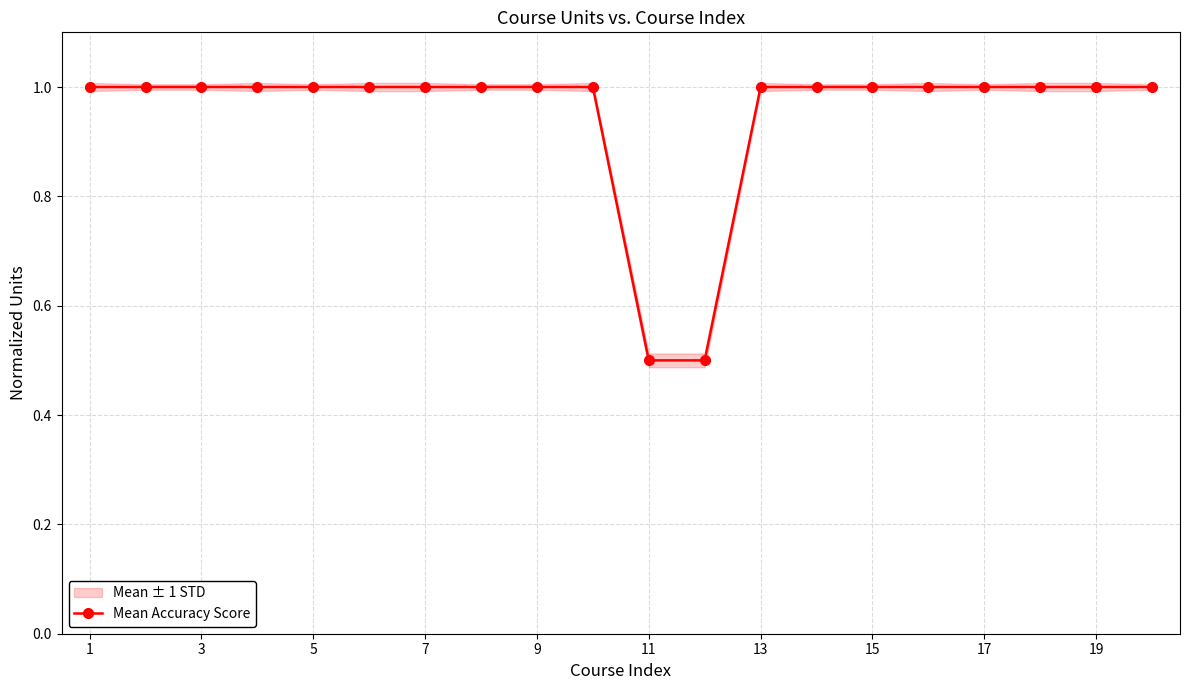

What is the maximum value shown in the chart?

1.0